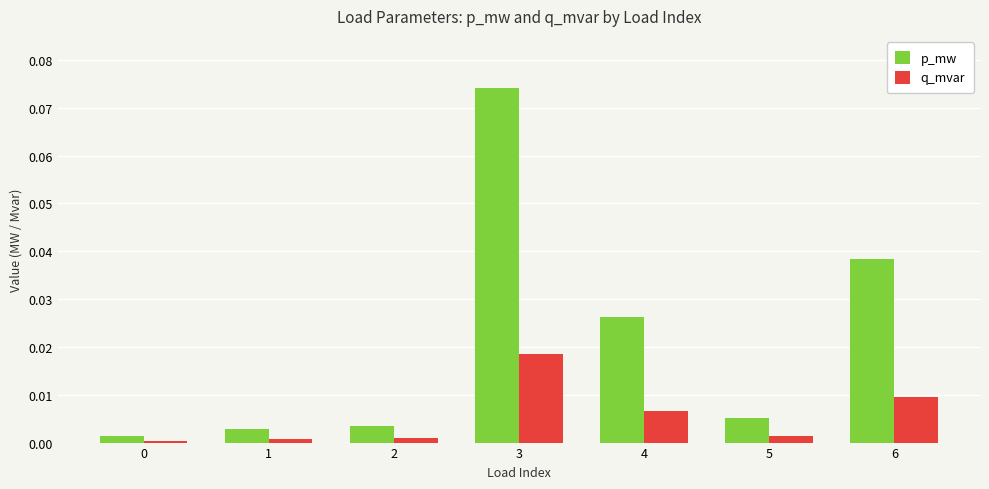

What are all the series names shown in the legend?

p_mw, q_mvar